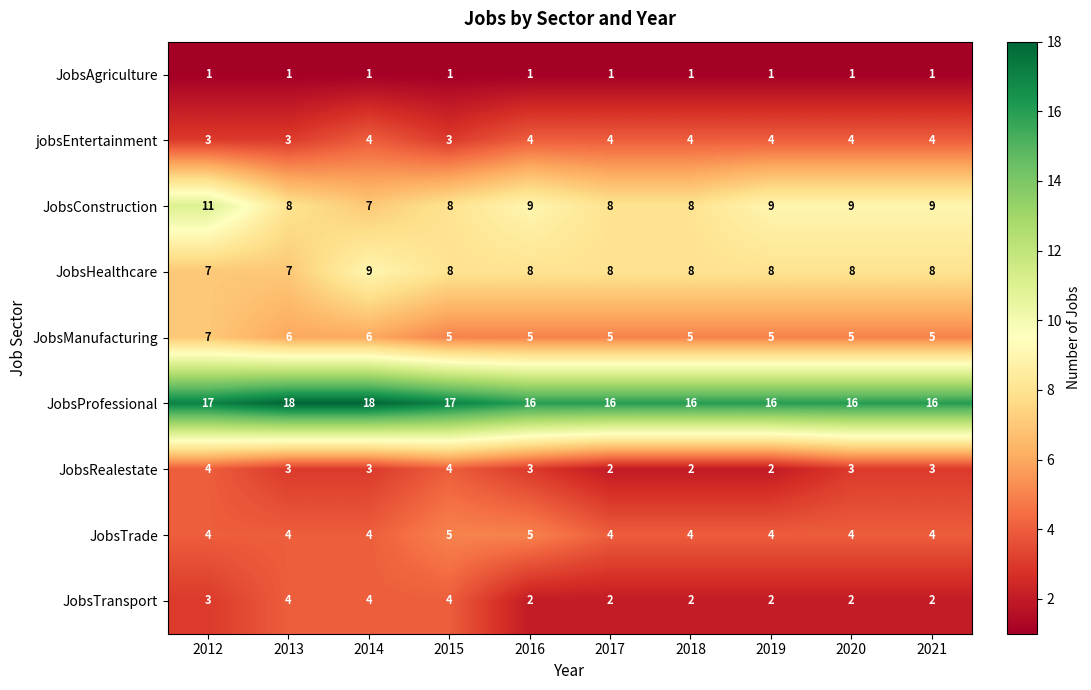

Which series has the largest range (max minus min)?

JobsConstruction